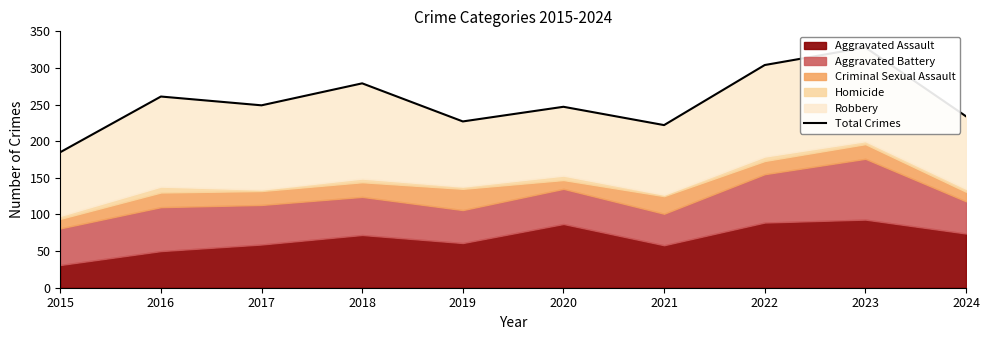

List the labels in order of value, smallest first.

2015, 2021, 2019, 2024, 2020, 2017, 2016, 2018, 2022, 2023